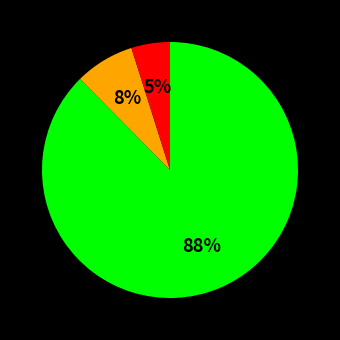

To the nearest percent, what is the average slice percentage?

33%